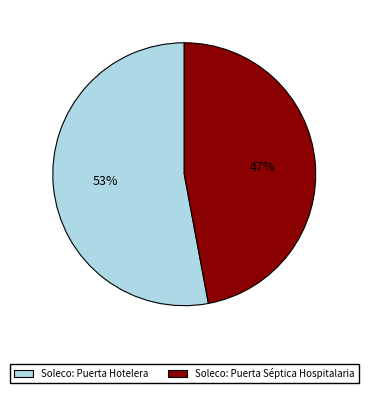

The Soleco: Puerta Hotelera slice represents 53% of the pie. True or false?

True